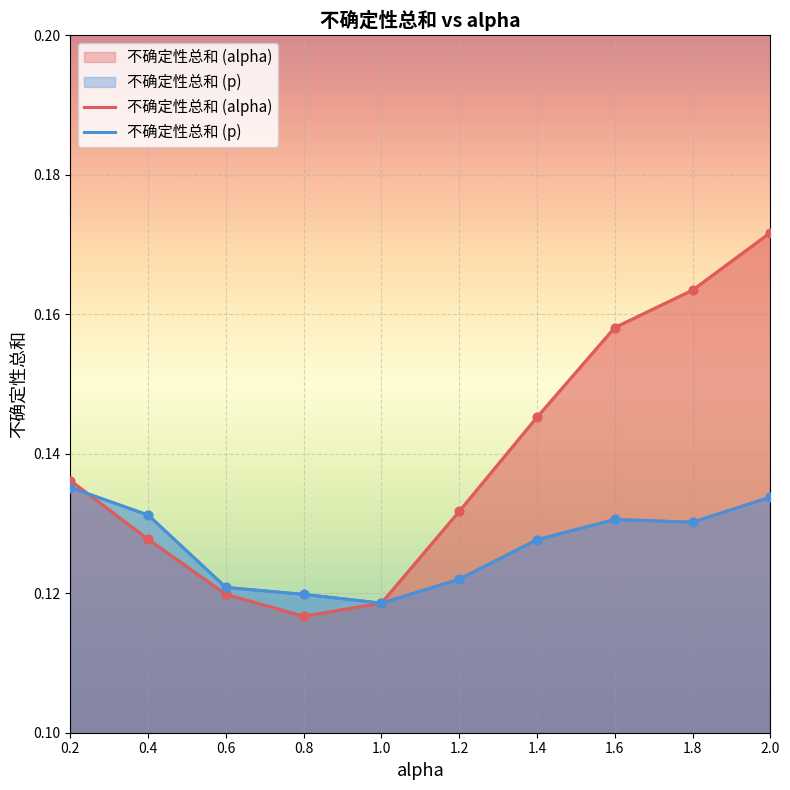

What is the total value across all series at 0.4?

0.3